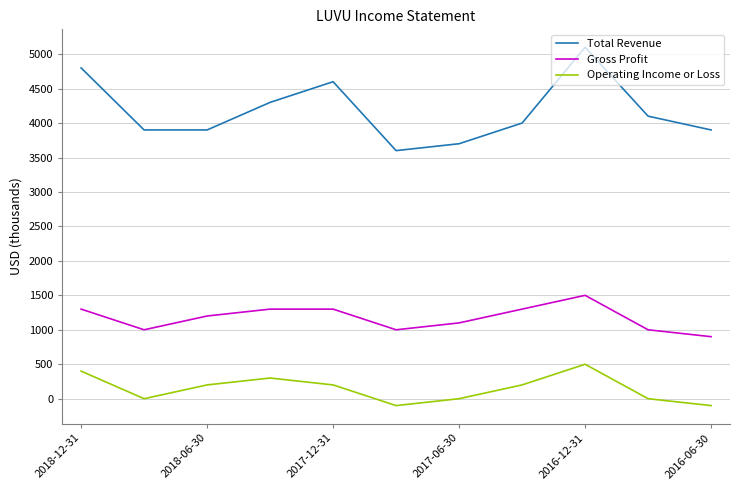

Rank the series by their average value, from lowest to highest.

Operating Income or Loss, Gross Profit, Total Revenue